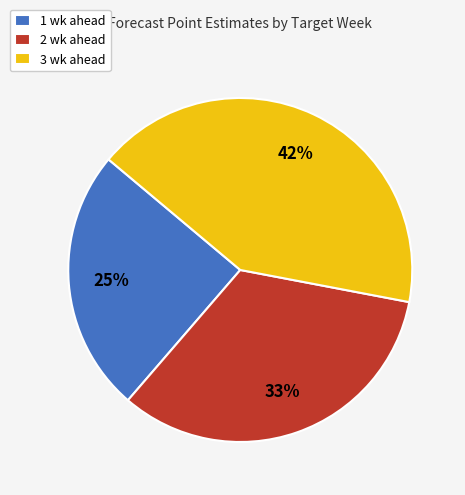

Is there a majority slice in this chart?

No